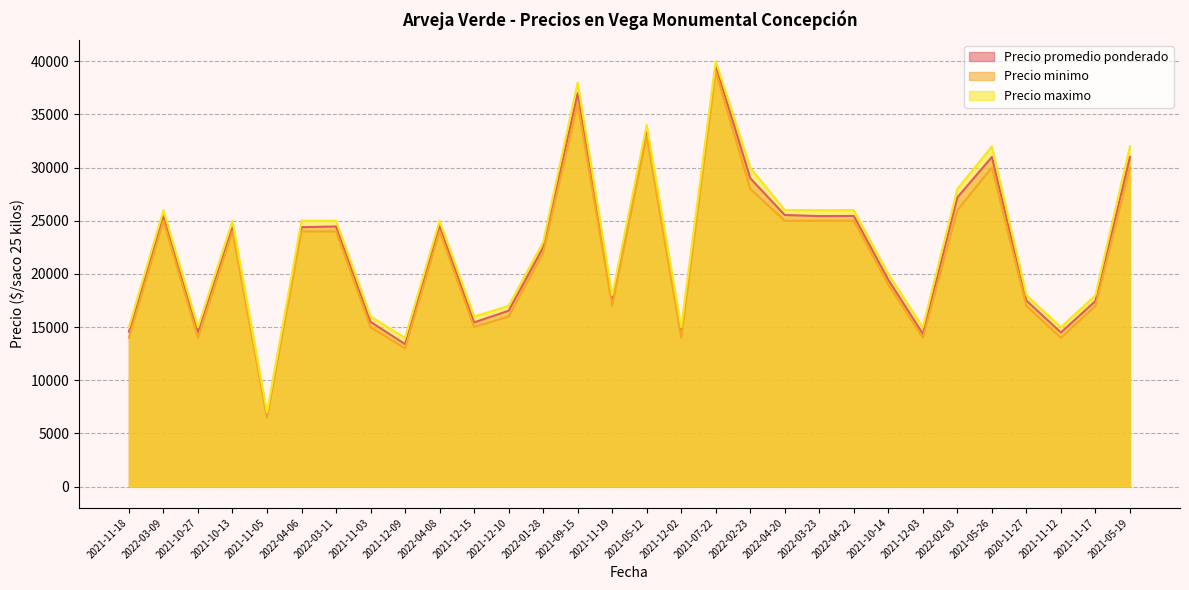

Reading left to right, what are all the values shown in this chart?

Precio promedio ponderado: 2021-11-18=14571	2022-03-09=25429	2021-10-27=14520	2021-10-13=24385	2021-11-05=6714	2022-04-06=24400	2022-03-11=24467	2021-11-03=15500	2021-12-09=13400	2022-04-08=24571	2021-12-15=15444	2021-12-10=16545	2022-01-28=22500	2021-09-15=37000	2021-11-19=17583	2021-05-12=33500	2021-12-02=14400	2021-07-22=39600	2022-02-23=29000	2022-04-20=25545	2022-03-23=25444	2022-04-22=25455	2021-10-14=19455	2021-12-03=14375	2022-02-03=27200	2021-05-26=31000	2020-11-27=17500	2021-11-12=14500	2021-11-17=17455	2021-05-19=31000
Precio minimo: 2021-11-18=14000	2022-03-09=25000	2021-10-27=14000	2021-10-13=24000	2021-11-05=6500	2022-04-06=24000	2022-03-11=24000	2021-11-03=15000	2021-12-09=13000	2022-04-08=24000	2021-12-15=15000	2021-12-10=16000	2022-01-28=22000	2021-09-15=36000	2021-11-19=17000	2021-05-12=33000	2021-12-02=14000	2021-07-22=39000	2022-02-23=28000	2022-04-20=25000	2022-03-23=25000	2022-04-22=25000	2021-10-14=19000	2021-12-03=14000	2022-02-03=26000	2021-05-26=30000	2020-11-27=17000	2021-11-12=14000	2021-11-17=17000	2021-05-19=30000
Precio maximo: 2021-11-18=15000	2022-03-09=26000	2021-10-27=15000	2021-10-13=25000	2021-11-05=7000	2022-04-06=25000	2022-03-11=25000	2021-11-03=16000	2021-12-09=14000	2022-04-08=25000	2021-12-15=16000	2021-12-10=17000	2022-01-28=23000	2021-09-15=38000	2021-11-19=18000	2021-05-12=34000	2021-12-02=15000	2021-07-22=40000	2022-02-23=30000	2022-04-20=26000	2022-03-23=26000	2022-04-22=26000	2021-10-14=20000	2021-12-03=15000	2022-02-03=28000	2021-05-26=32000	2020-11-27=18000	2021-11-12=15000	2021-11-17=18000	2021-05-19=32000